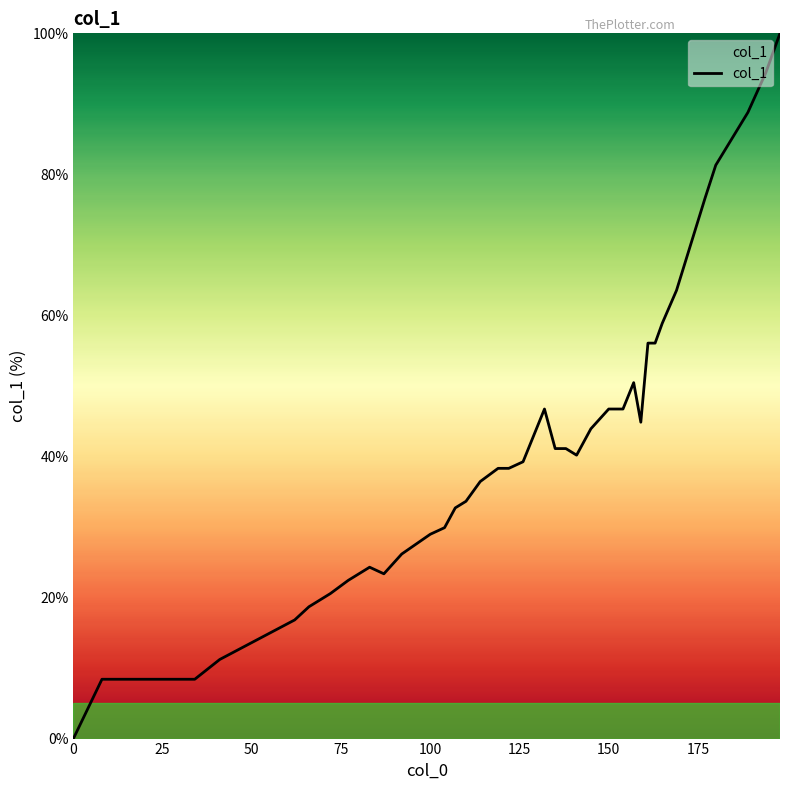

What is the greatest value displayed?

100.0